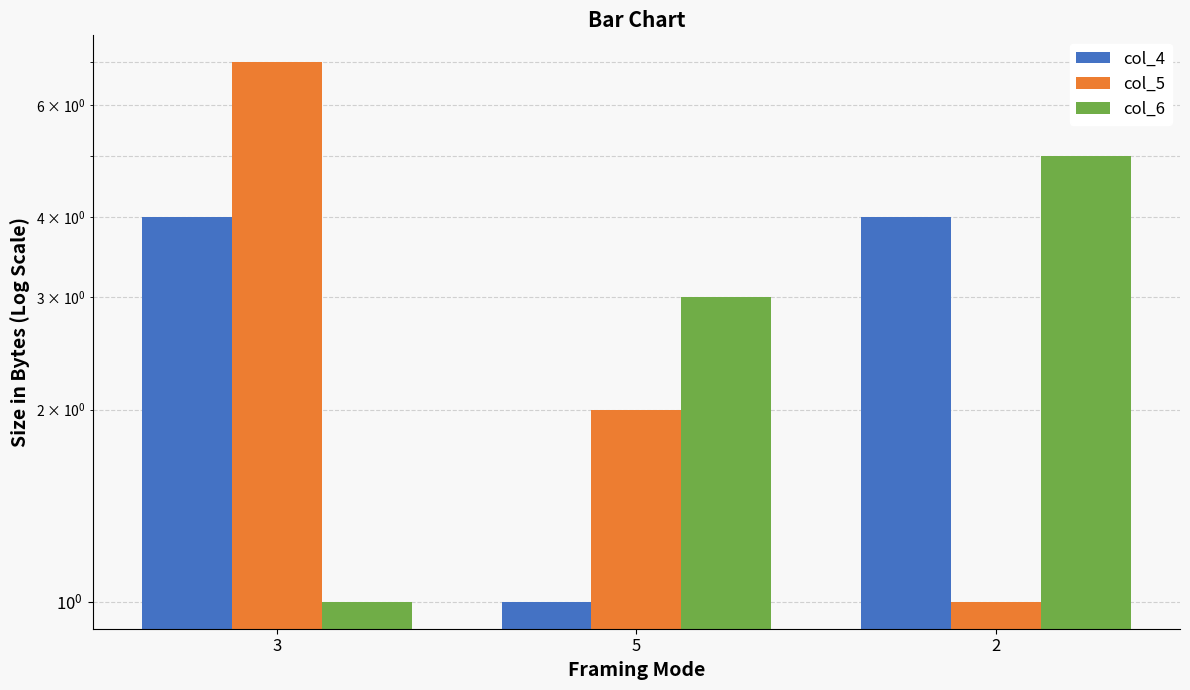

What is the difference between the maximum and minimum values in the col_4 series?

3